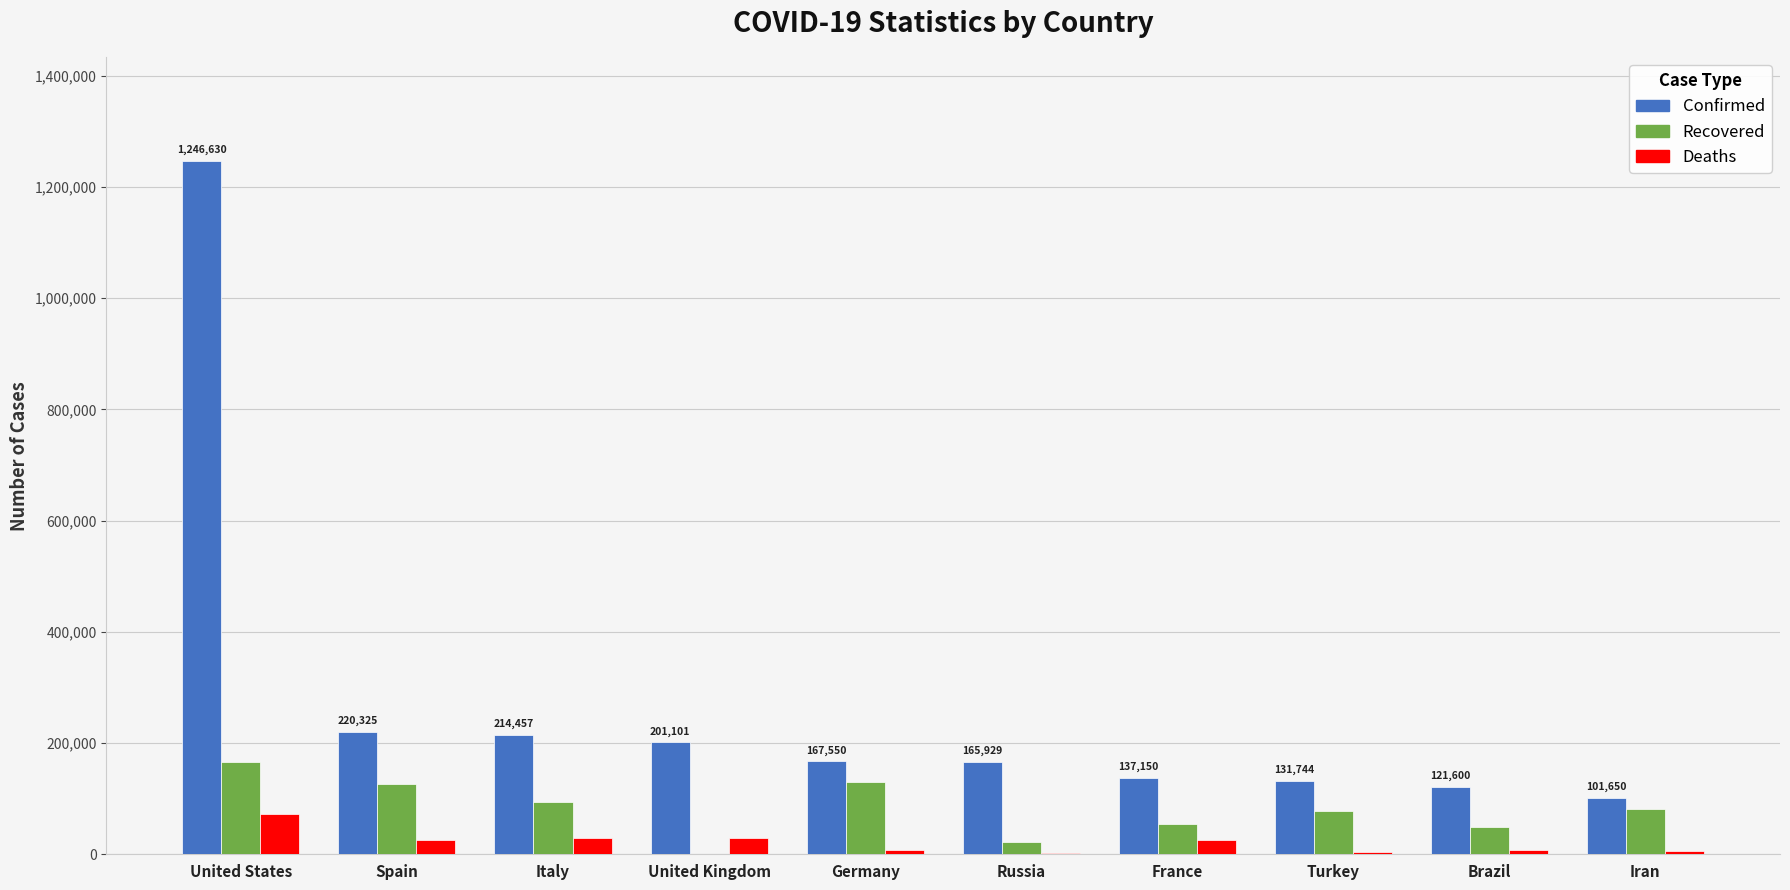

The Confirmed series shows 202237 at Brazil. True or false?

False